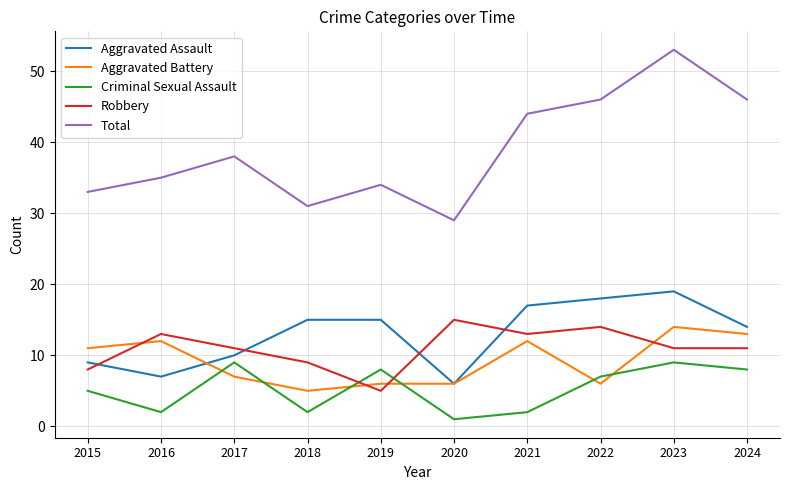

Is it true that Total equals 29 at 2020?

True